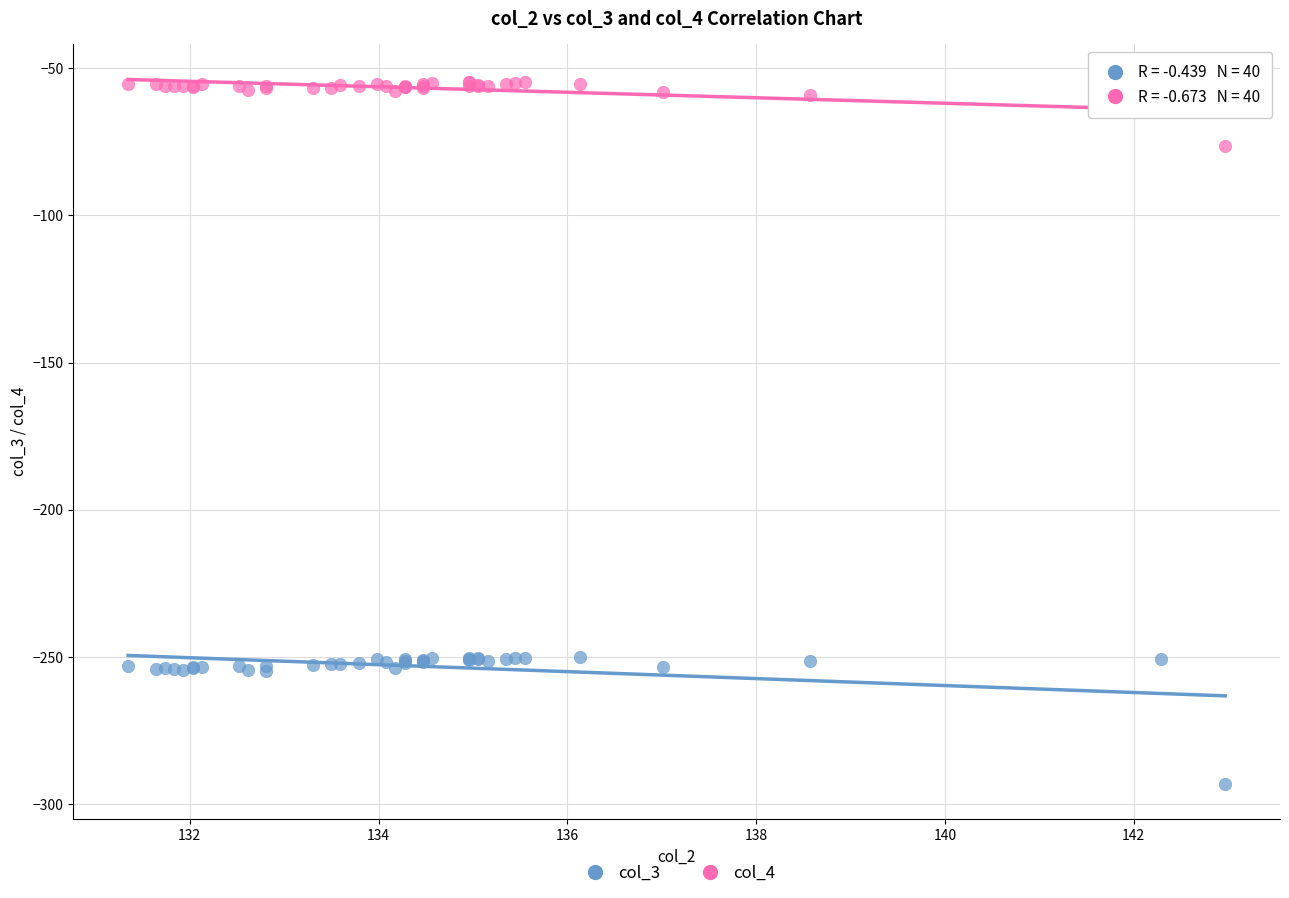

What is the X range (max minus min) for the scatter plot?

11.6